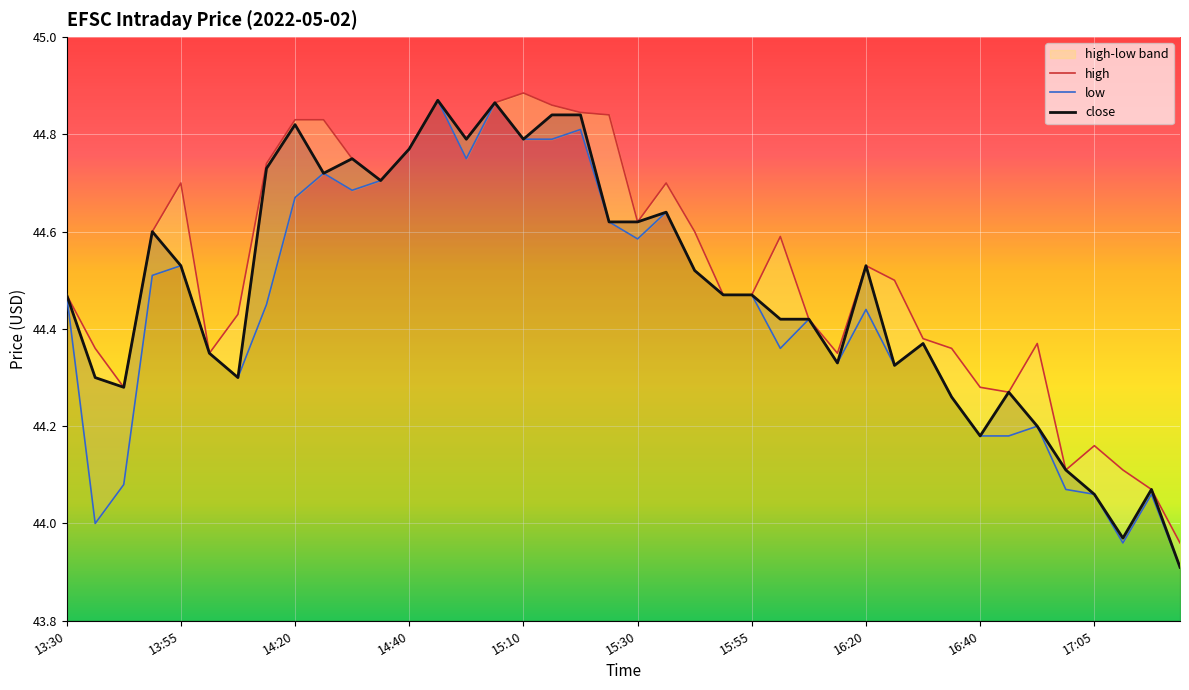

Which series has the largest range (max minus min)?

low